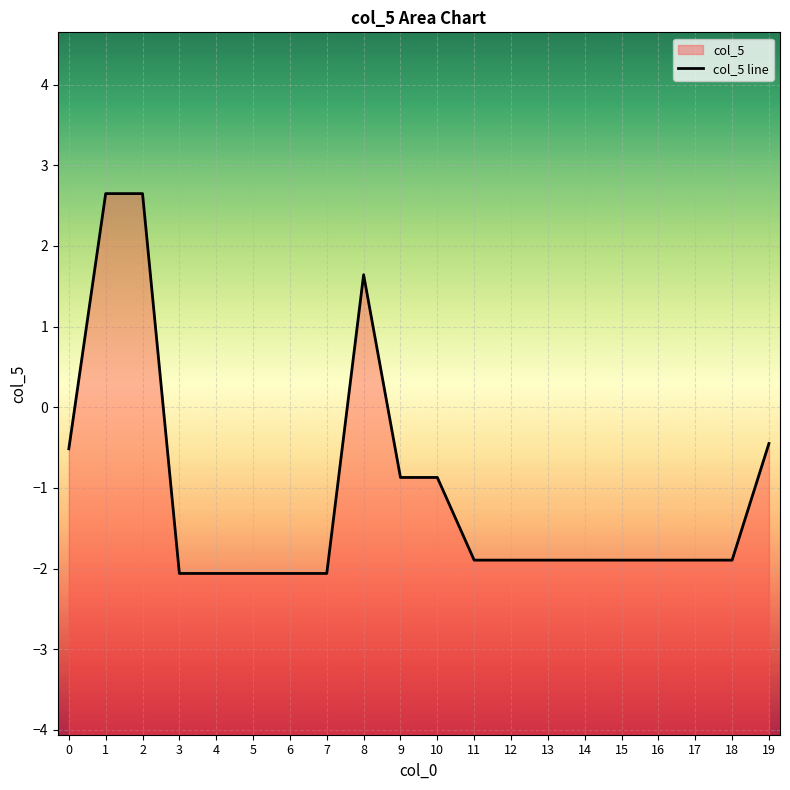

Where is the data nearest to the value 0?

19